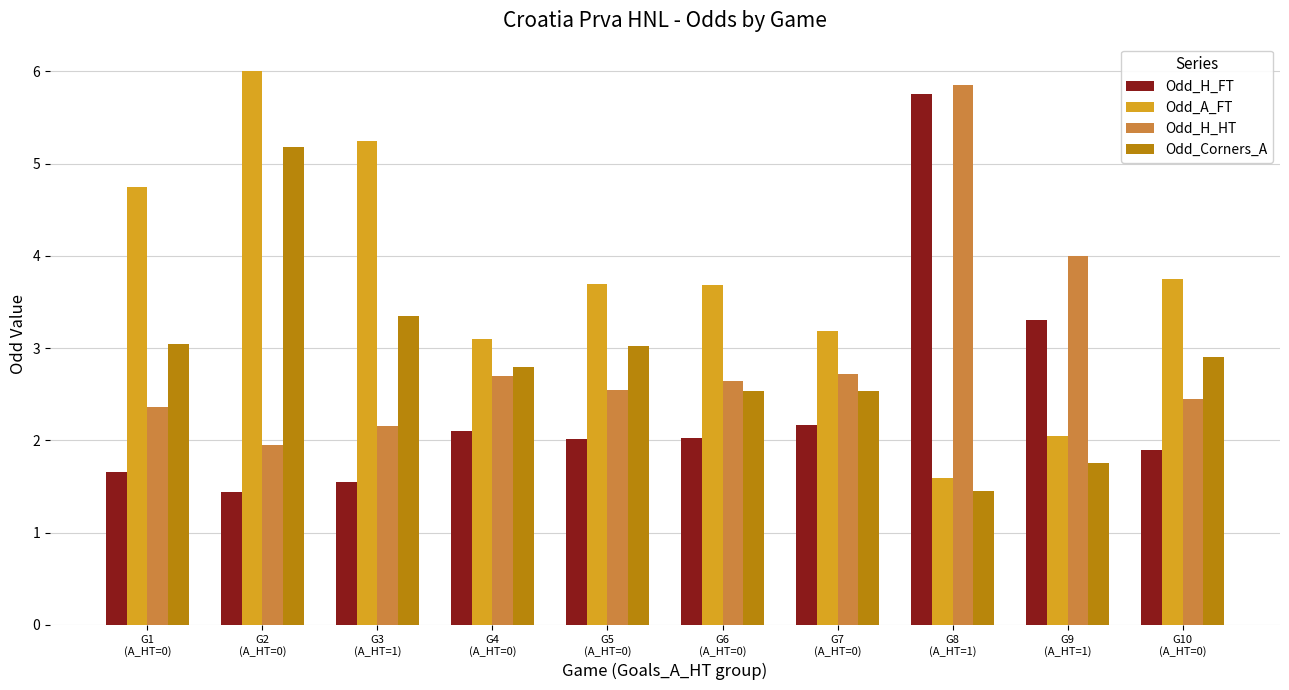

How many values in the Odd_H_HT series exceed 2?

9